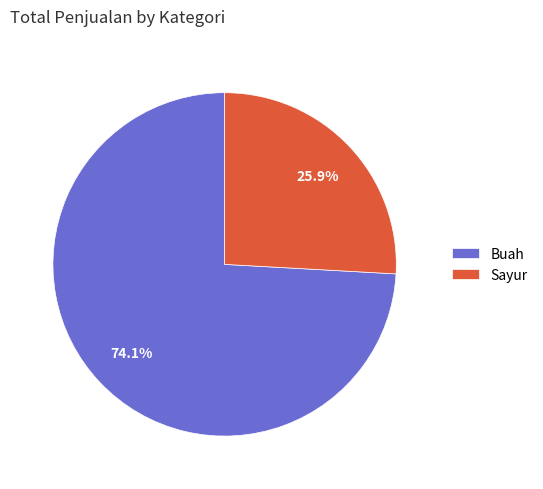

To the nearest percent, what portion does Buah represent?

74%